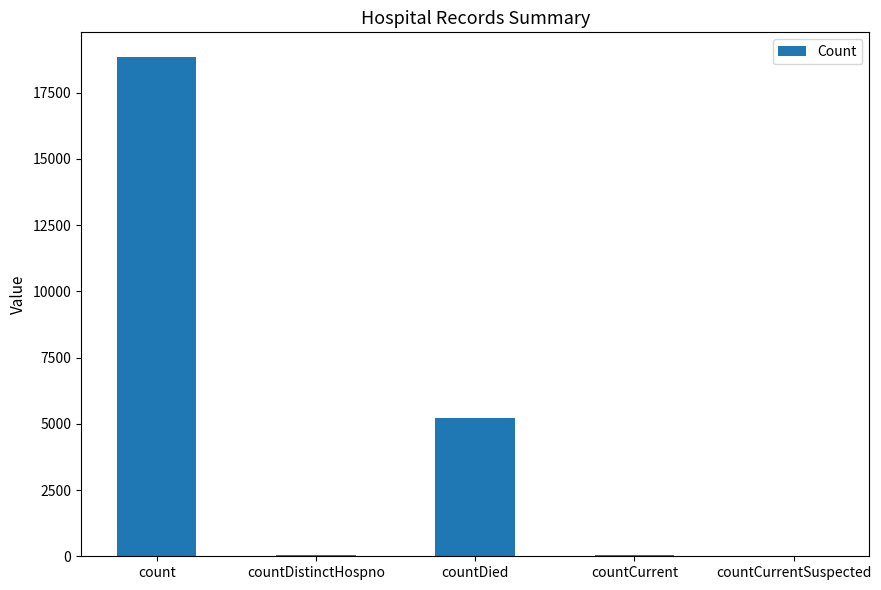

What value does the data have at count?

18838